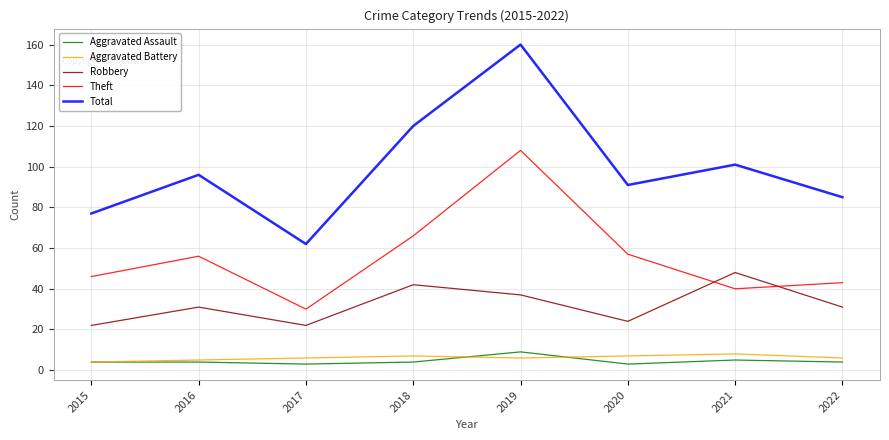

True or false: Aggravated Assault and Total intersect in this chart.

False